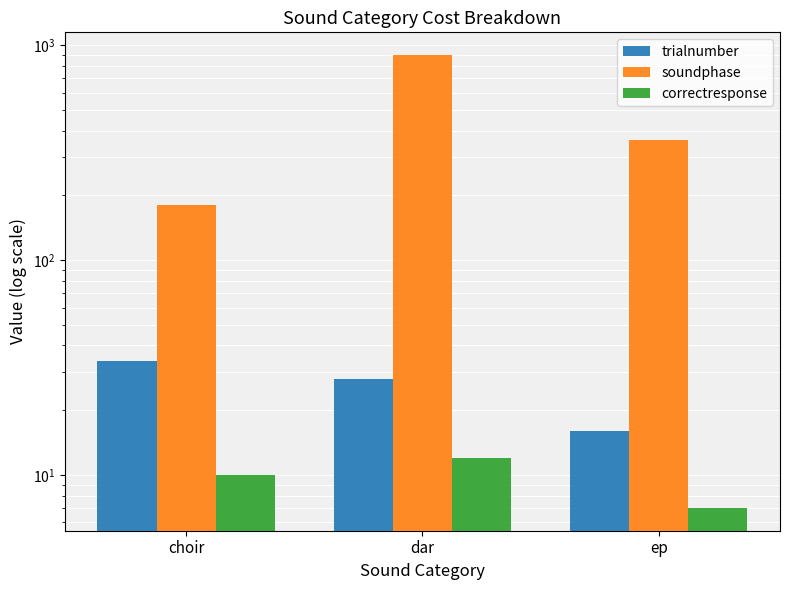

Rank the categories by soundphase value from highest to lowest.

dar, ep, choir